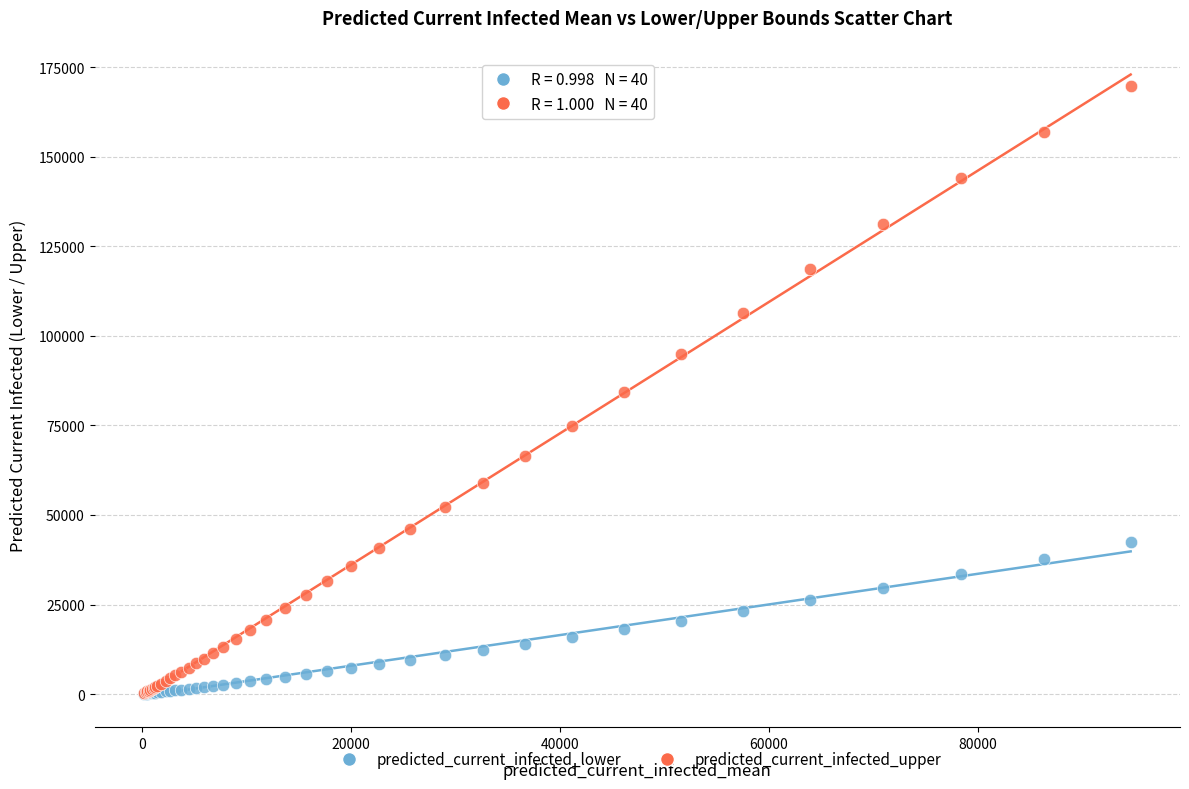

What are all the series names shown in the legend?

predicted_current_infected_lower, predicted_current_infected_upper